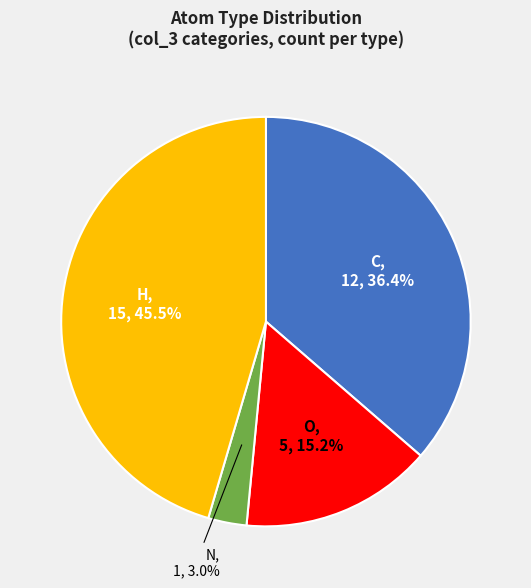

Count the number of slices in the pie.

4